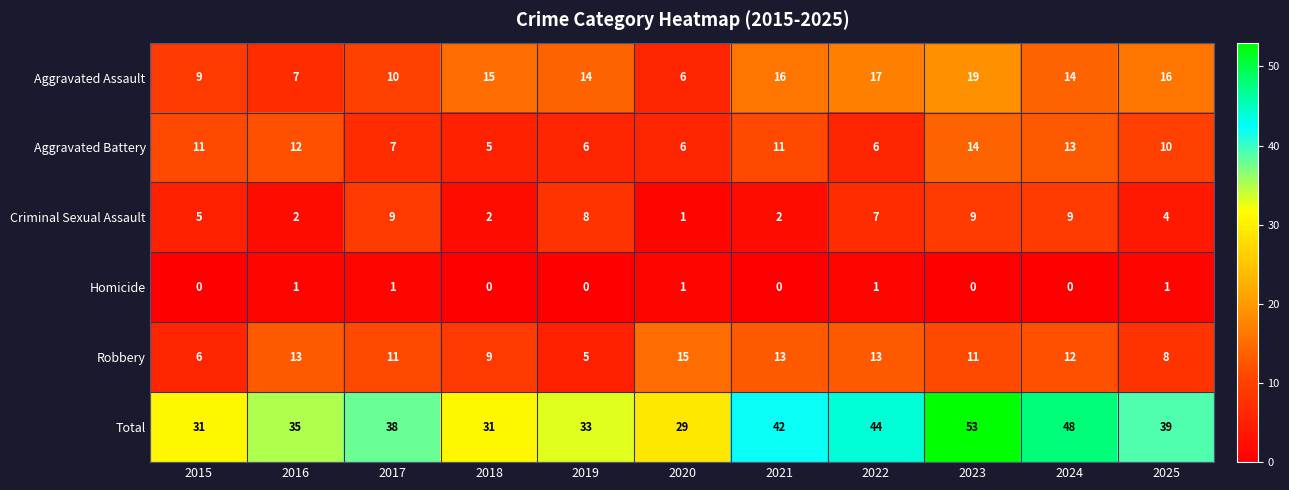

What is the difference between the second highest and minimum values in the Criminal Sexual Assault series?

8